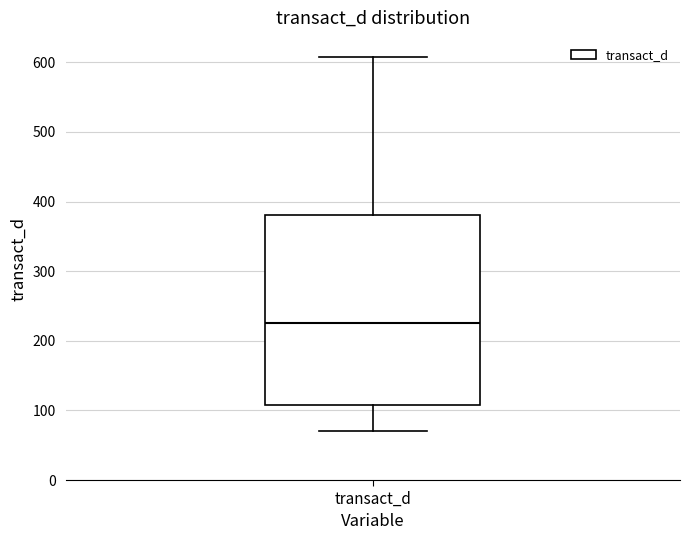

Read this box plot against the y-axis: the position of the median line, the range covered by the box, and the ends of both whiskers. The values are not printed on the chart, so give them approximately, as read against the axis.

median 230, box 110 to 380, whiskers 70 to 610